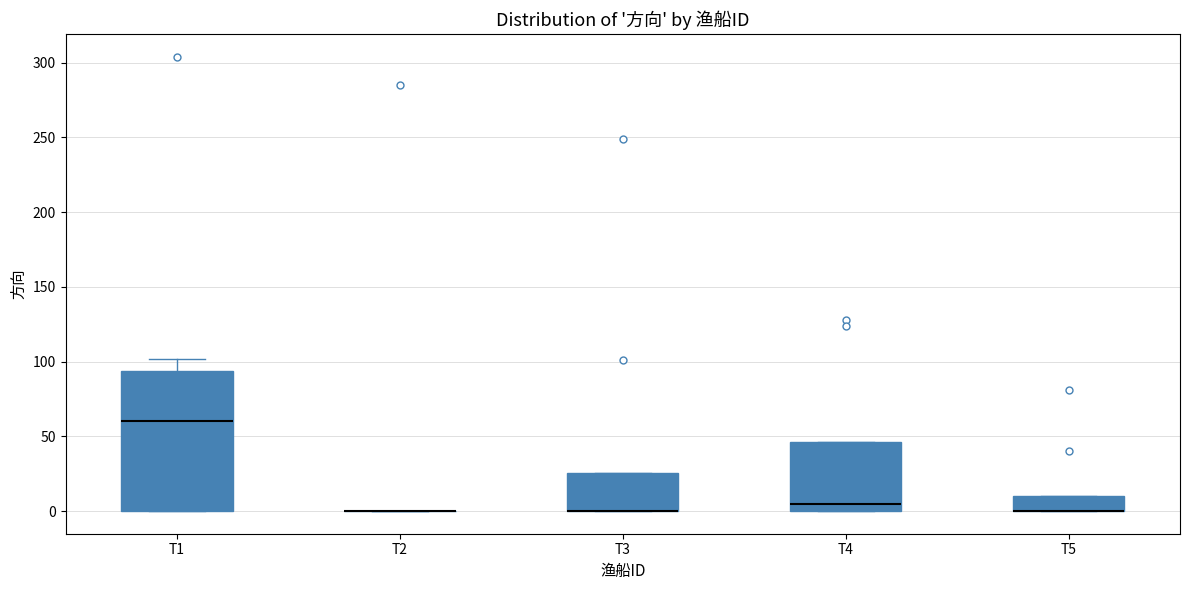

Reading left to right, read every box against the y-axis: the position of its median line, the range the box covers, and the ends of its whiskers. The values are not printed on the chart, so give them approximately, as read against the axis.

T1: median 60, box 0 to 95, whiskers 0 to 100
T2: box collapsed to a line at 0, whiskers 0 to 0
T3: median 0 (drawn on the box's lower edge), box 0 to 25, whiskers 0 to 25
T4: median 5, box 0 to 45, whiskers 0 to 45
T5: median 0 (drawn on the box's lower edge), box 0 to 10, whiskers 0 to 10